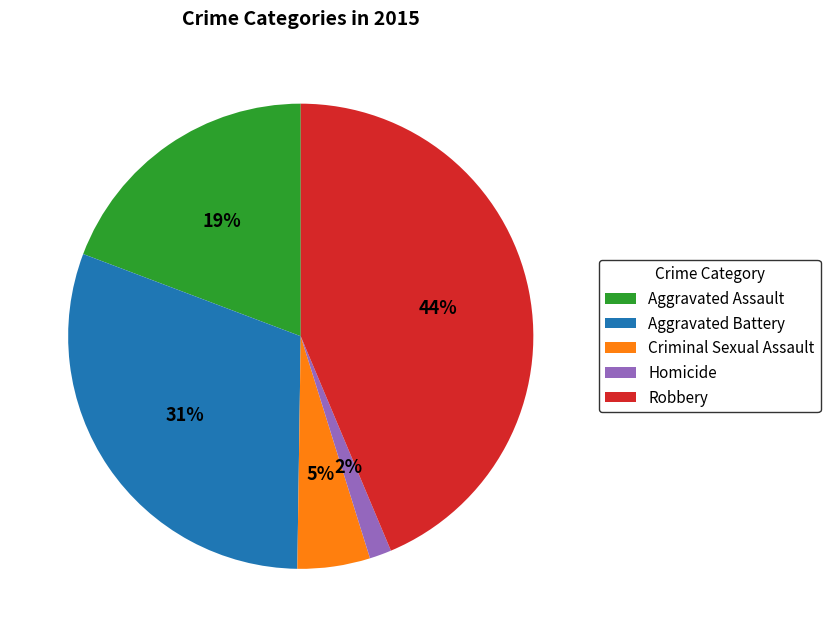

To the nearest percent, what is the difference between the largest and smallest slice percentages?

42%